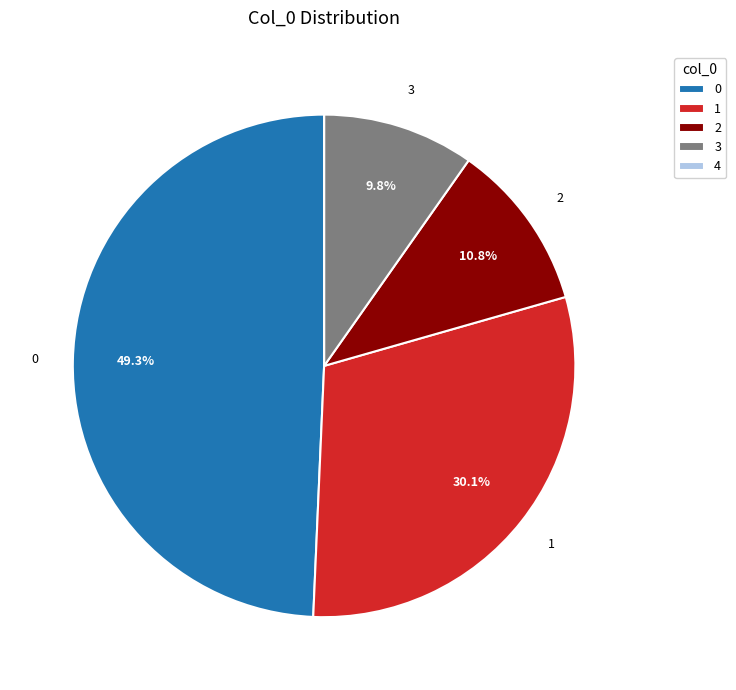

Does any single category account for the majority?

No